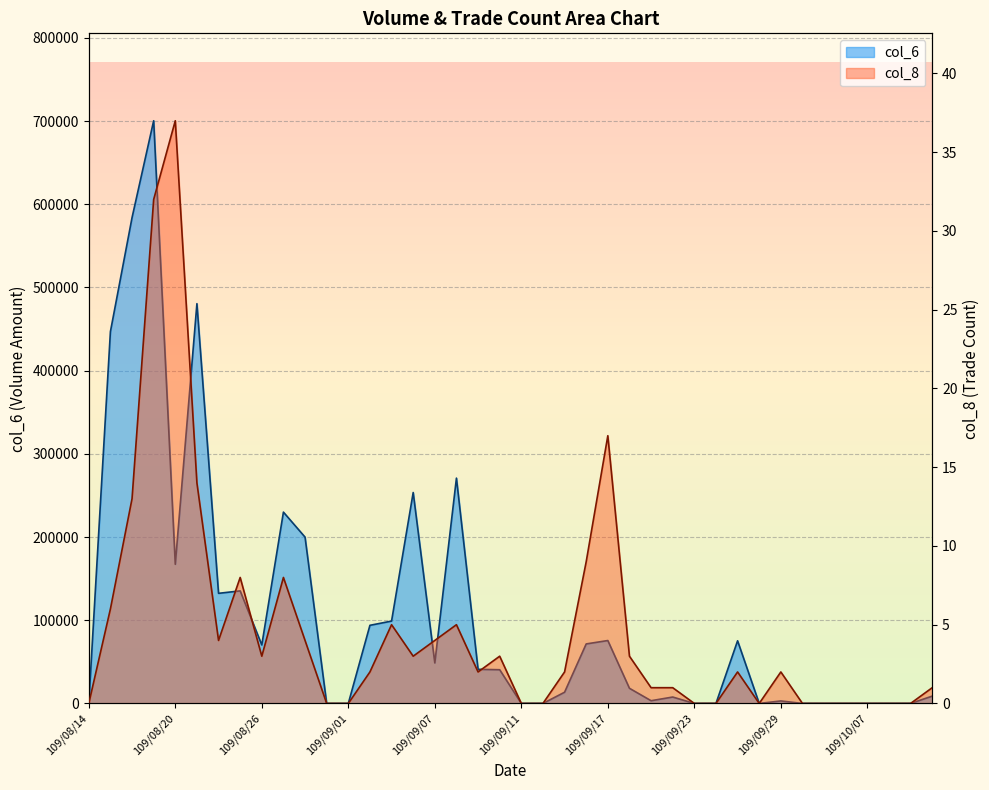

Where is the first local maximum for col_8?

109/08/20